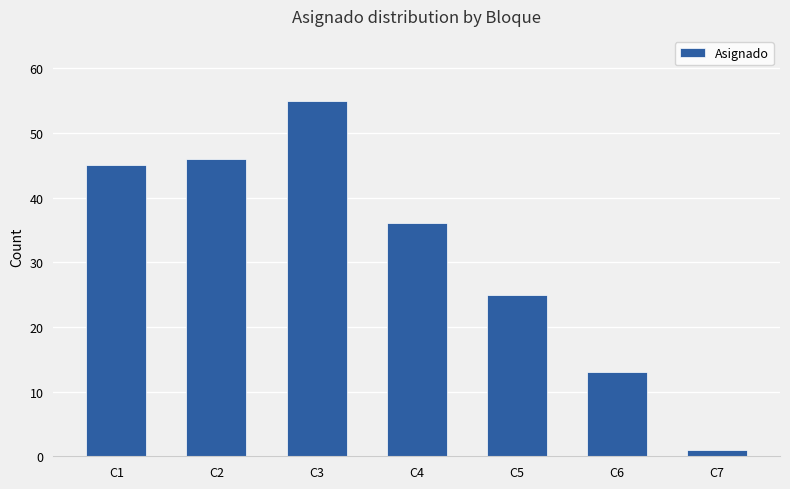

Rank the categories by value from lowest to highest.

C7, C6, C5, C4, C1, C2, C3